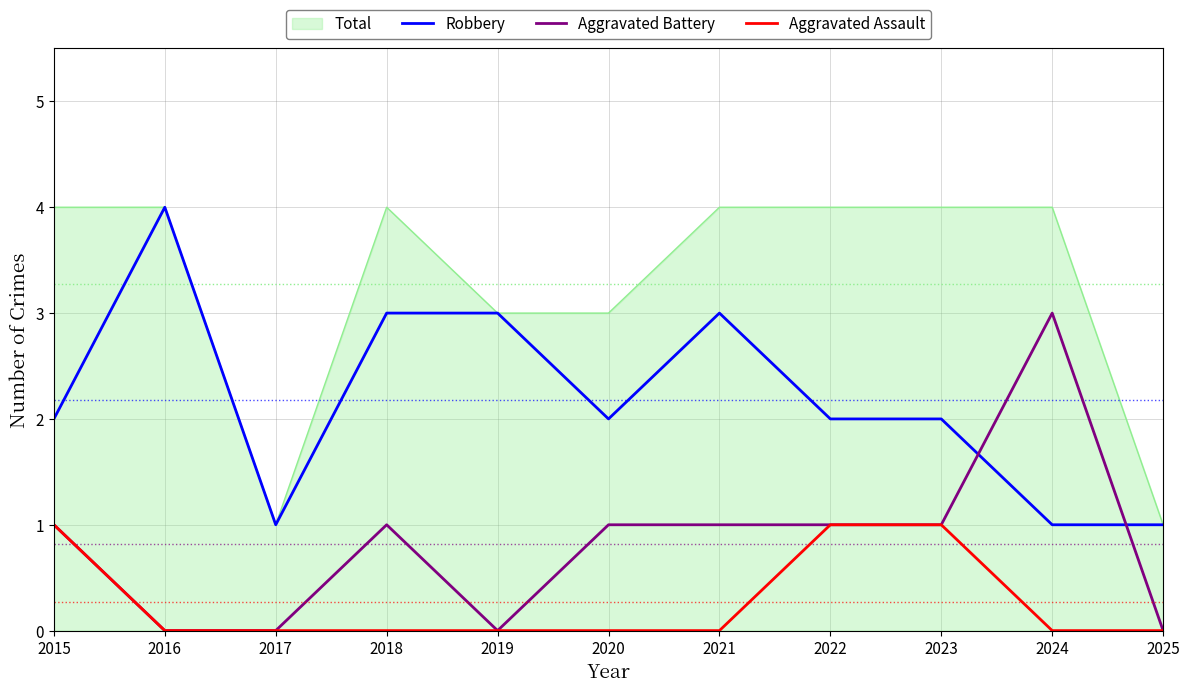

At 2024, list the series in order from smallest to largest.

Aggravated Assault, Robbery, Aggravated Battery, Total